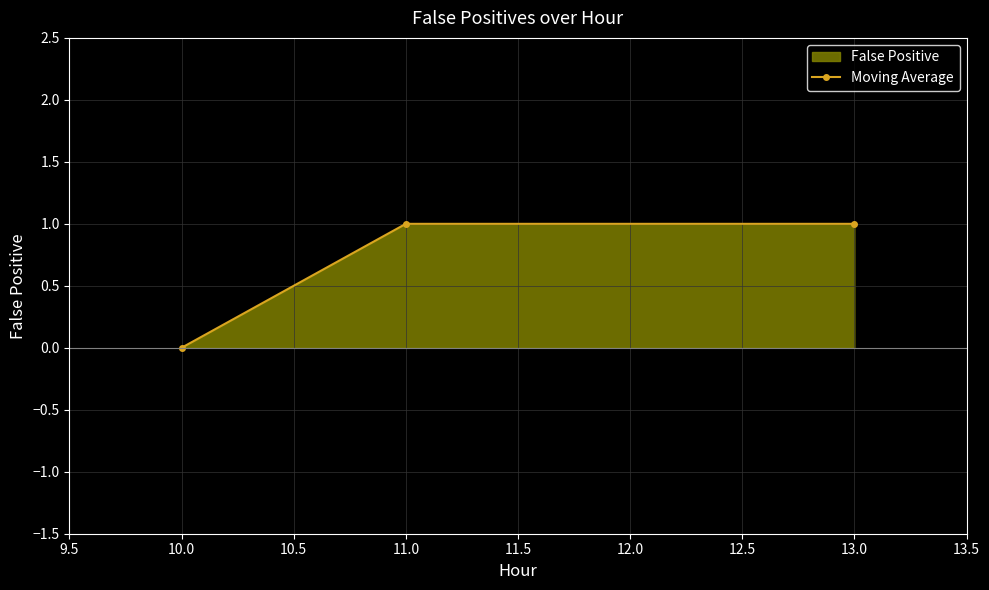

At which label is the value closest to 0?

10.0